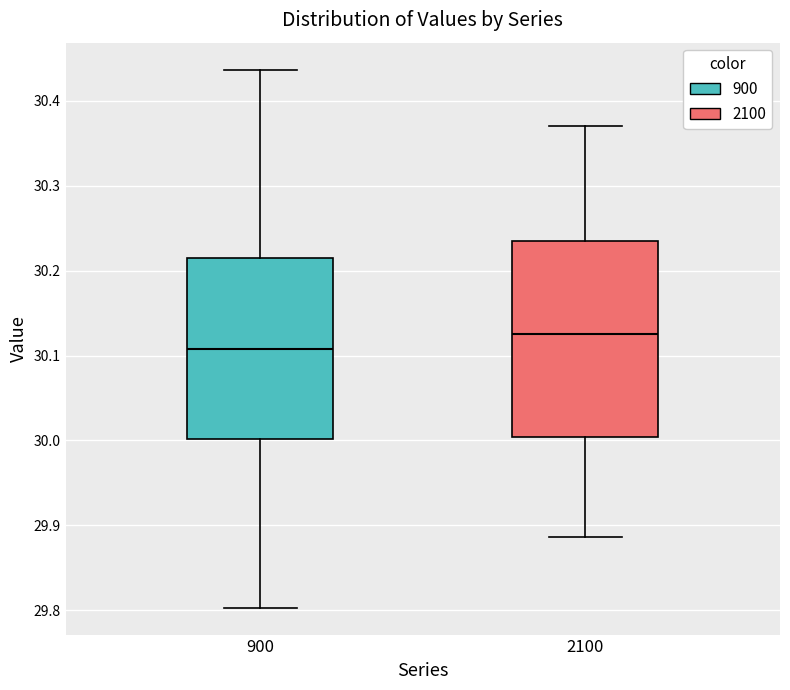

Which box has the lowest median line?

900